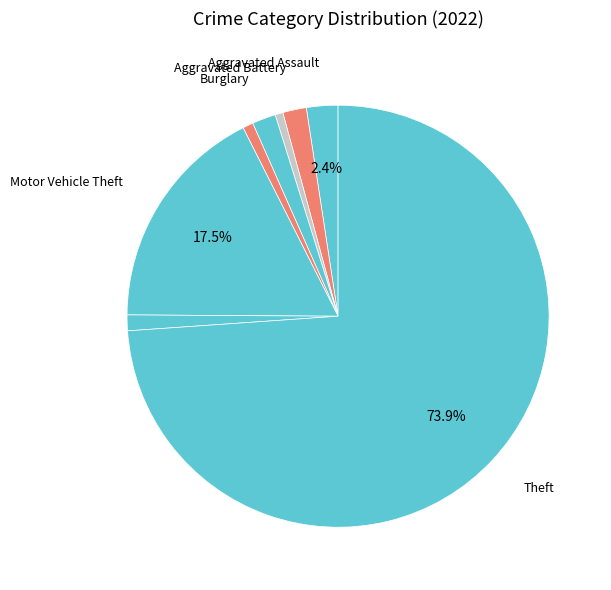

Count the number of slices in the pie.

8